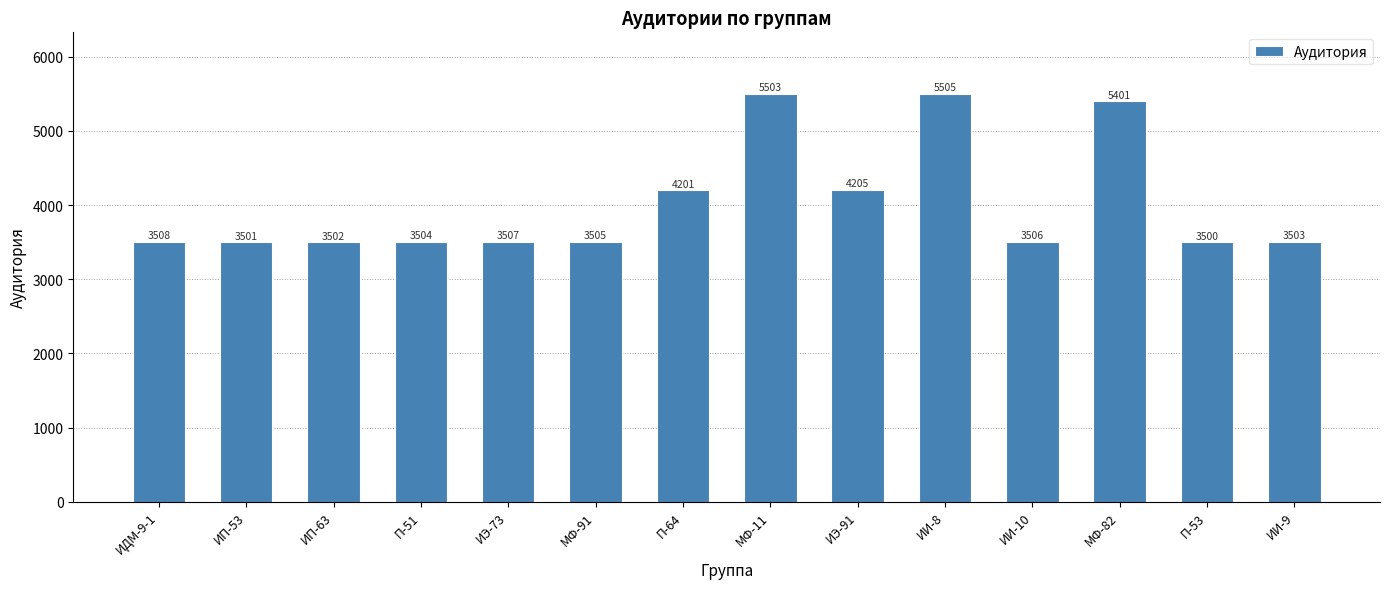

Which category has the highest value across all series?

ИИ-8